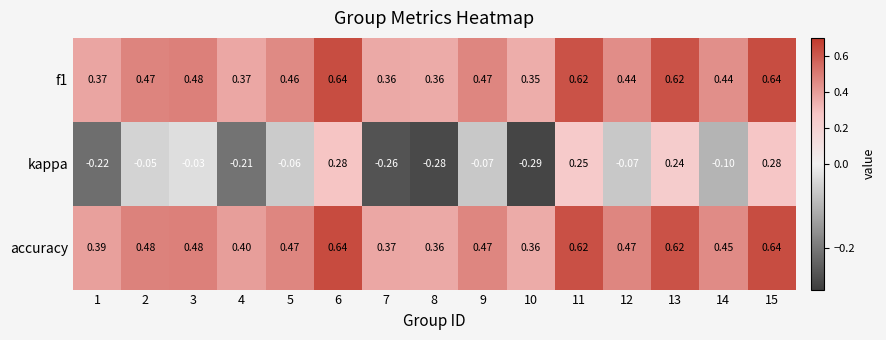

Which series changed the most between 4 and 13?

kappa